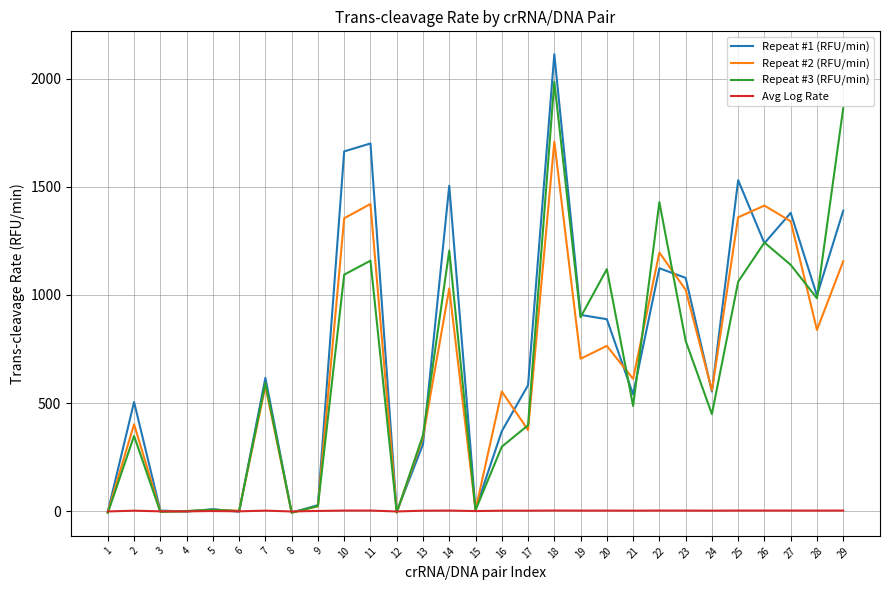

Which series has the largest range (max minus min)?

Repeat #1 (RFU/min)